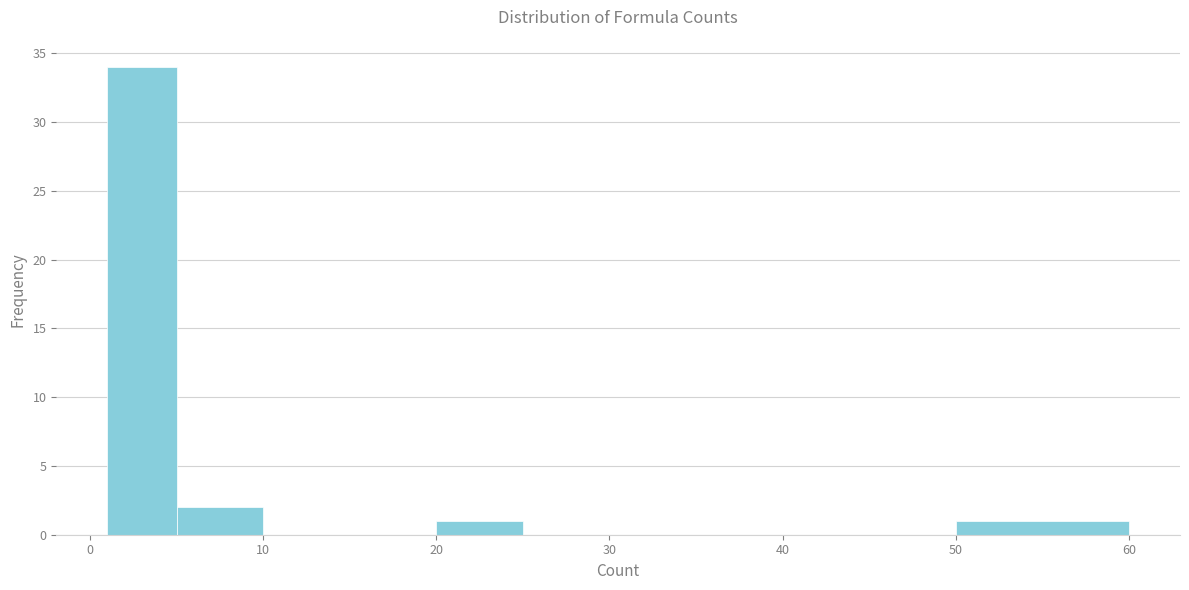

Reading left to right, list every bar in this chart as the range it spans on the x-axis followed by its height. The values are not printed on the chart, so give them approximately, as read against the axis.

1 to 5: 34
5 to 10: 2
10 to 15: 0
15 to 20: 0
20 to 25: 1
25 to 30: 0
30 to 35: 0
35 to 40: 0
40 to 45: 0
45 to 50: 0
50 to 60: 1